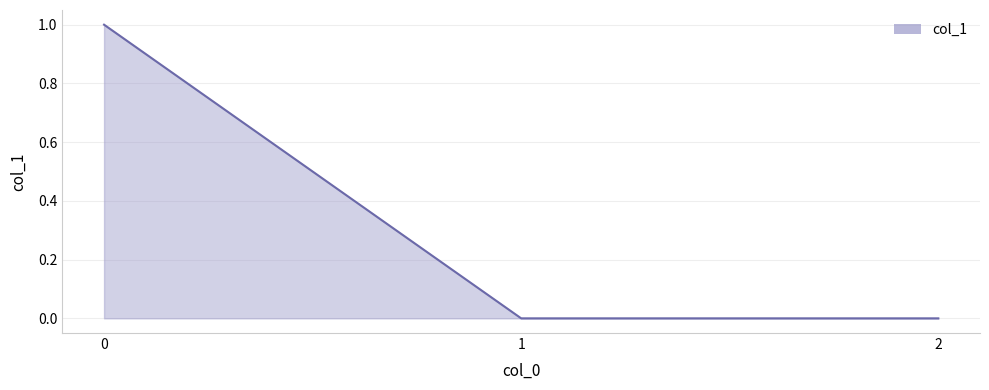

The value at 2 is 1. True or false?

False